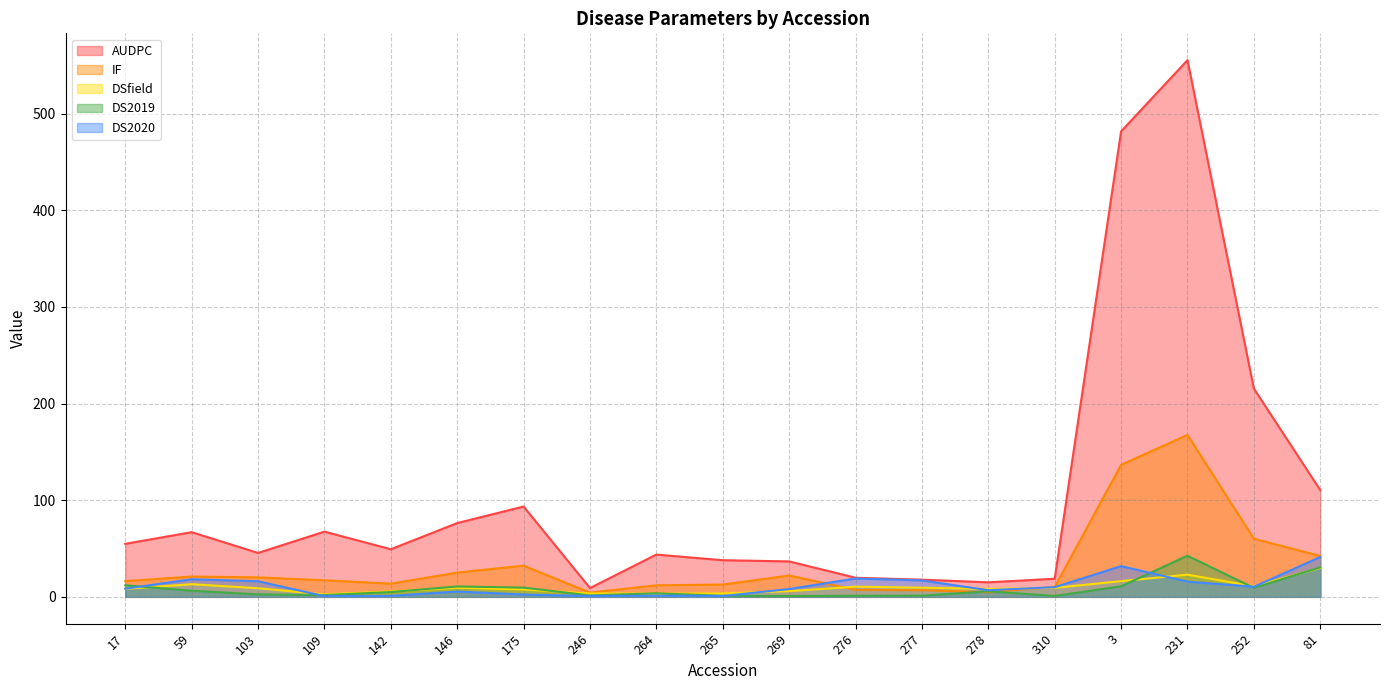

Is it true that AUDPC equals 481.7 at 3?

True